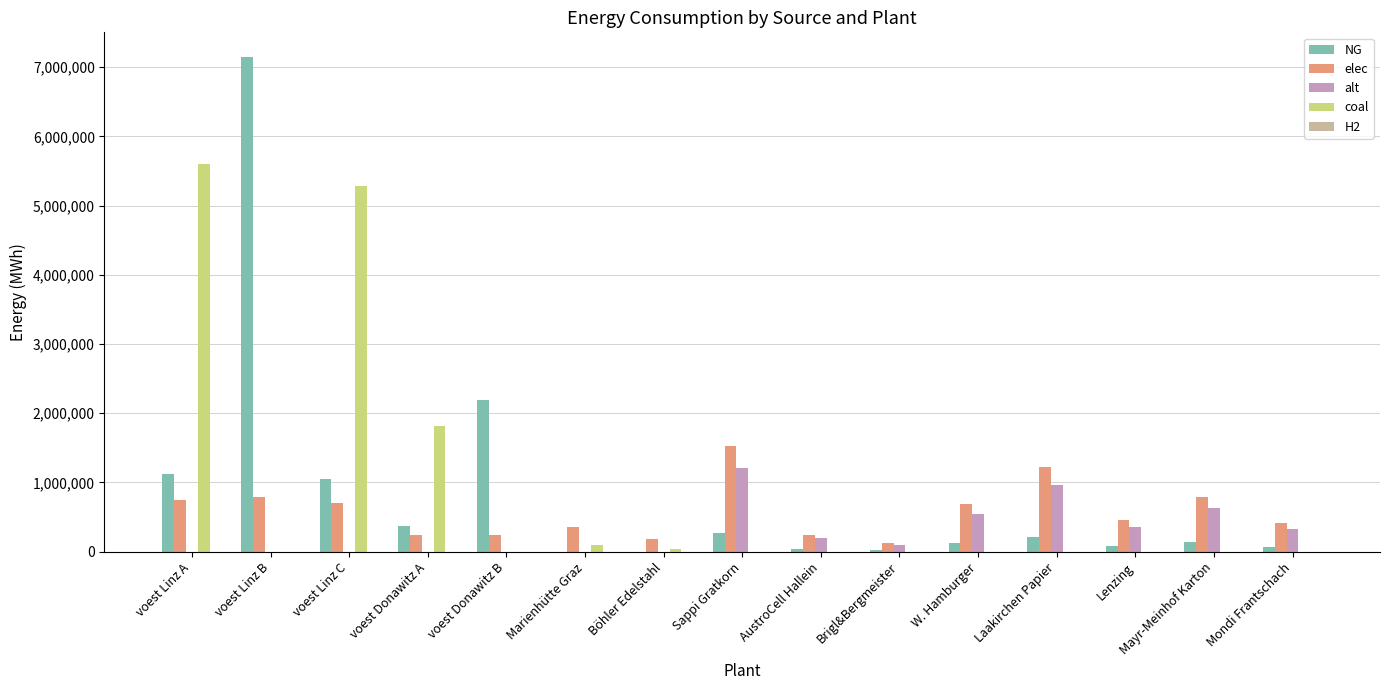

What is the total value across all series at voest Linz C?

7042934.3